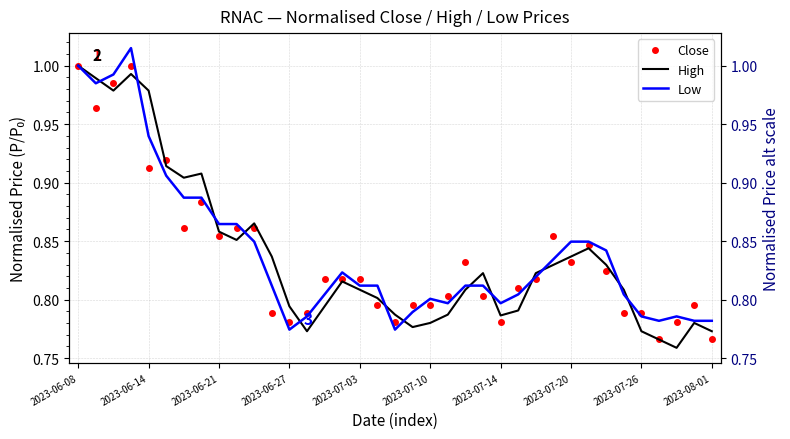

True or false: Low and High intersect in this chart.

True